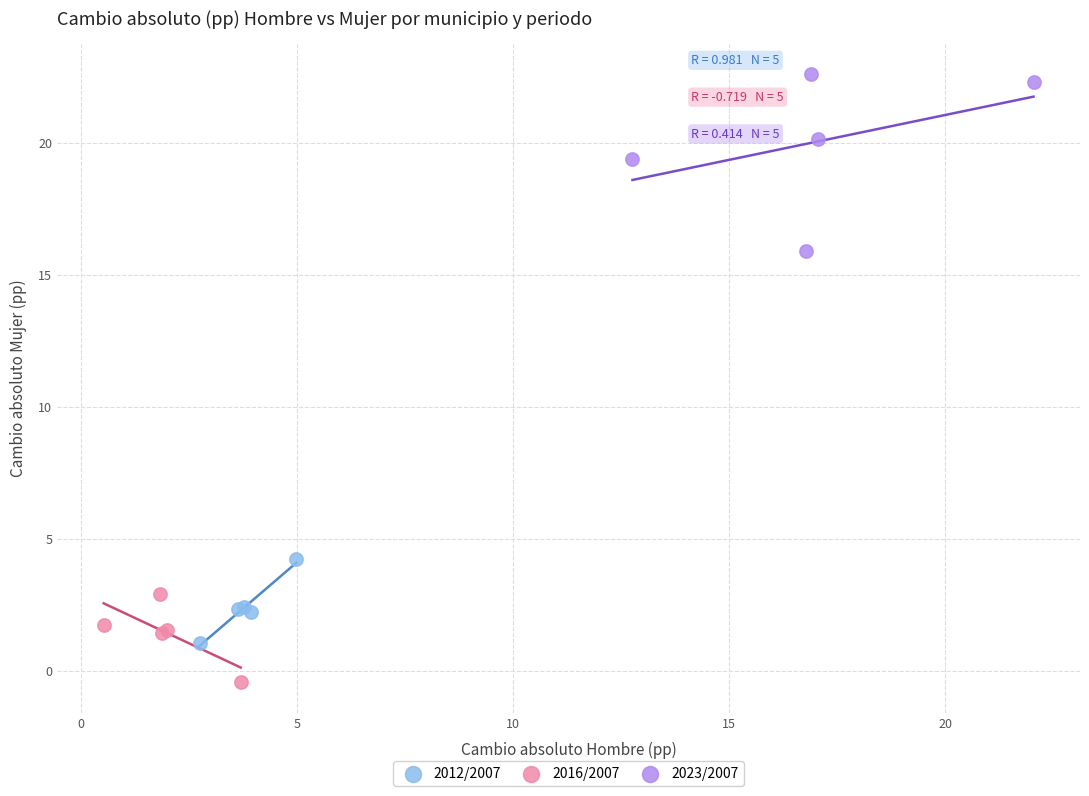

Which series contains the lowest Y value?

2016/2007